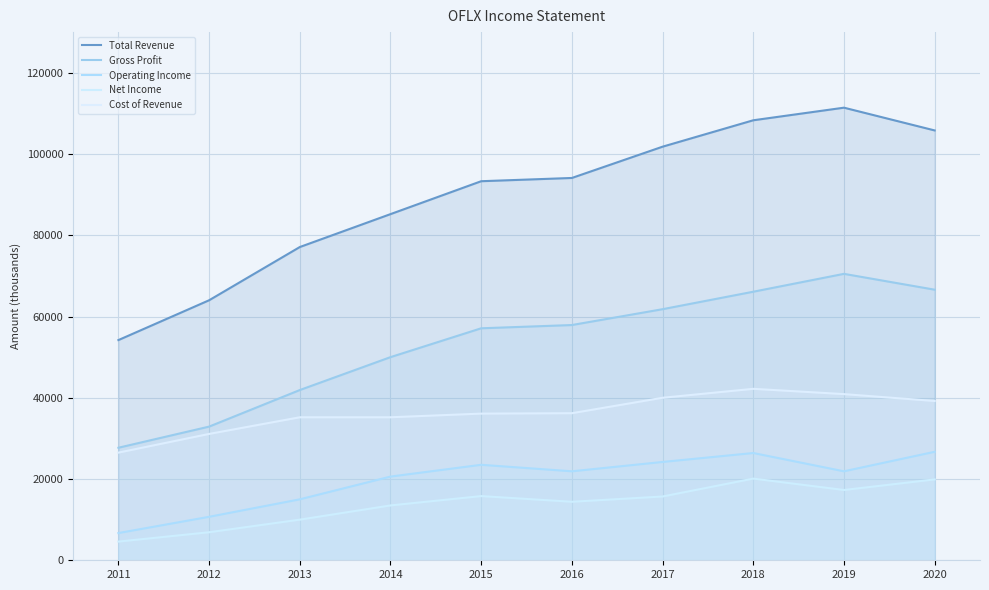

How many data points in Cost of Revenue are less than 36200?

5